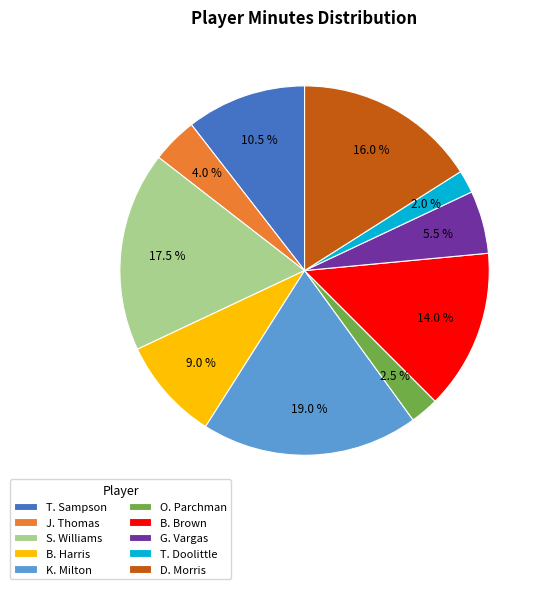

Rank the categories by value from highest to lowest.

K. Milton, S. Williams, D. Morris, B. Brown, T. Sampson, B. Harris, G. Vargas, J. Thomas, O. Parchman, T. Doolittle